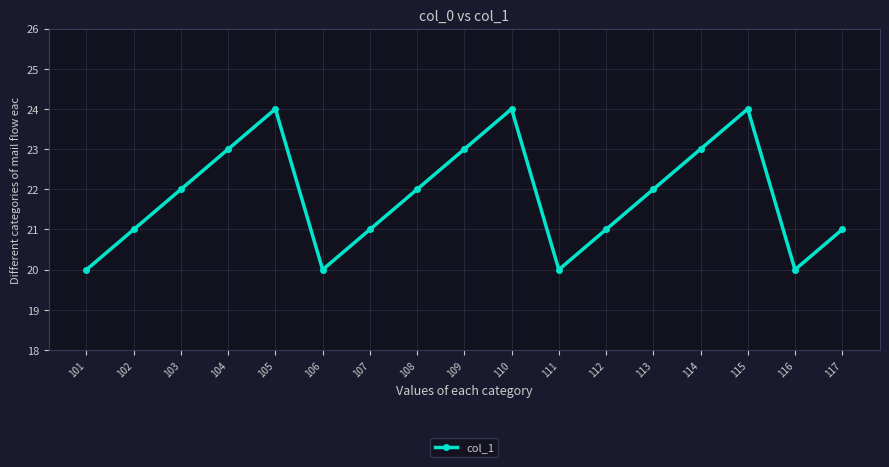

What is the greatest value displayed?

24